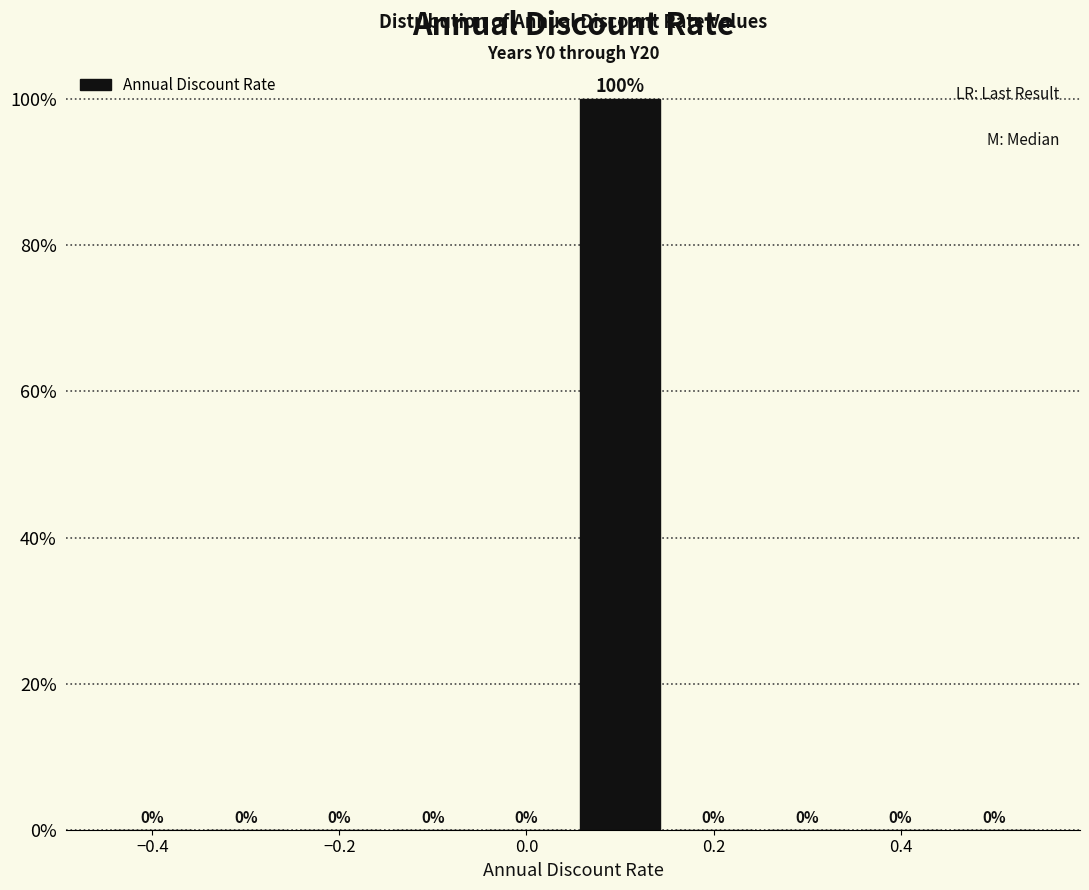

Reading left to right, list every bar in this chart as the range it spans on the x-axis followed by its height. The bar edges are not printed on the chart, so give them approximately, as read against the axis.

-0.45 to -0.35: 0
-0.35 to -0.25: 0
-0.25 to -0.15: 0
-0.15 to -0.05: 0
-0.05 to 0.05: 0
0.05 to 0.15: 100
0.15 to 0.25: 0
0.25 to 0.35: 0
0.35 to 0.45: 0
0.45 to 0.55: 0